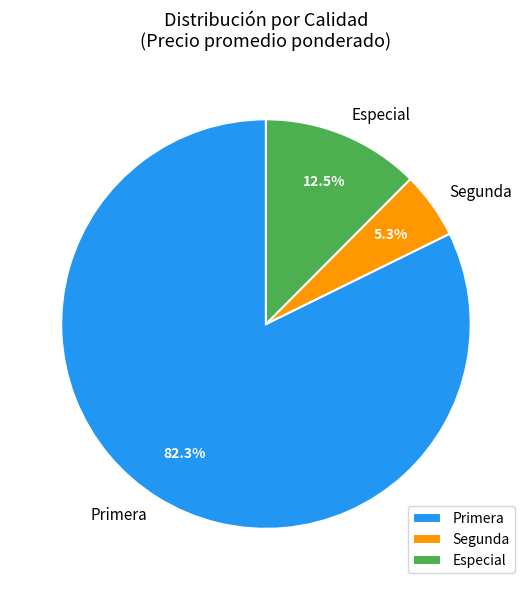

Rank the categories by value from highest to lowest.

Primera, Especial, Segunda